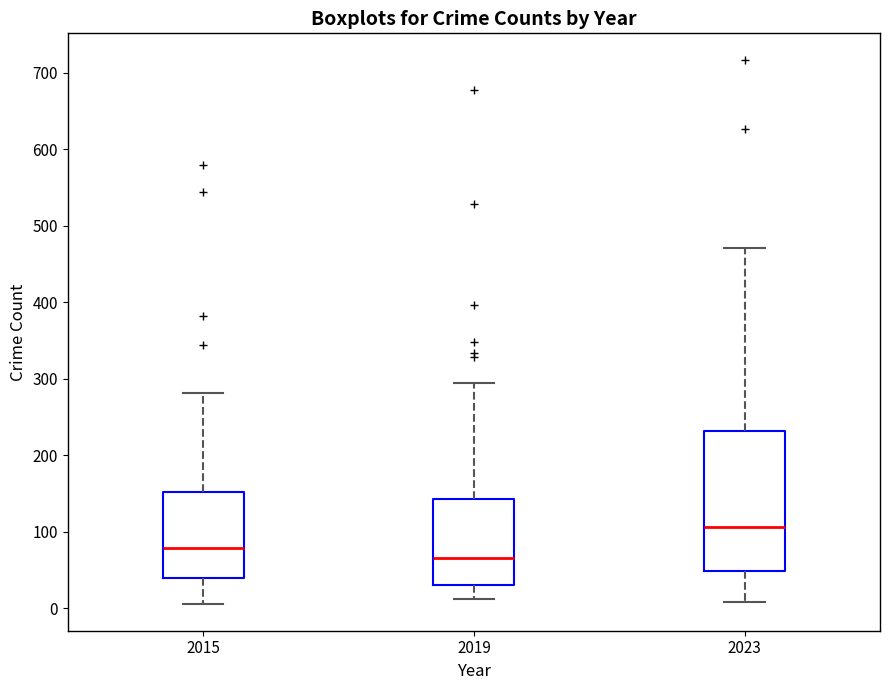

Reading left to right, read every box against the y-axis: the position of its median line, the range the box covers, and the ends of its whiskers. The values are not printed on the chart, so give them approximately, as read against the axis.

2015: median 80, box 40 to 150, whiskers 10 to 280
2019: median 70, box 30 to 140, whiskers 10 to 290
2023: median 110, box 50 to 230, whiskers 10 to 470